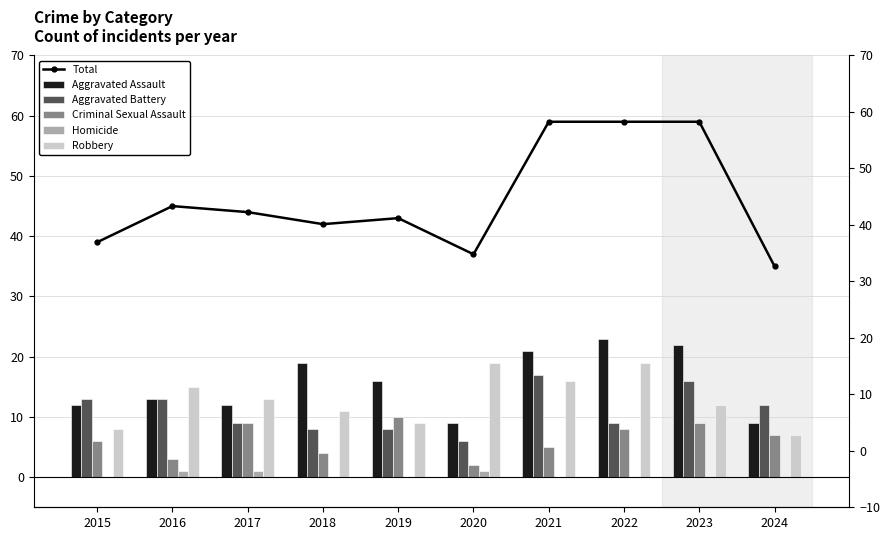

Is it true that Aggravated Battery equals 4 at 2024?

False